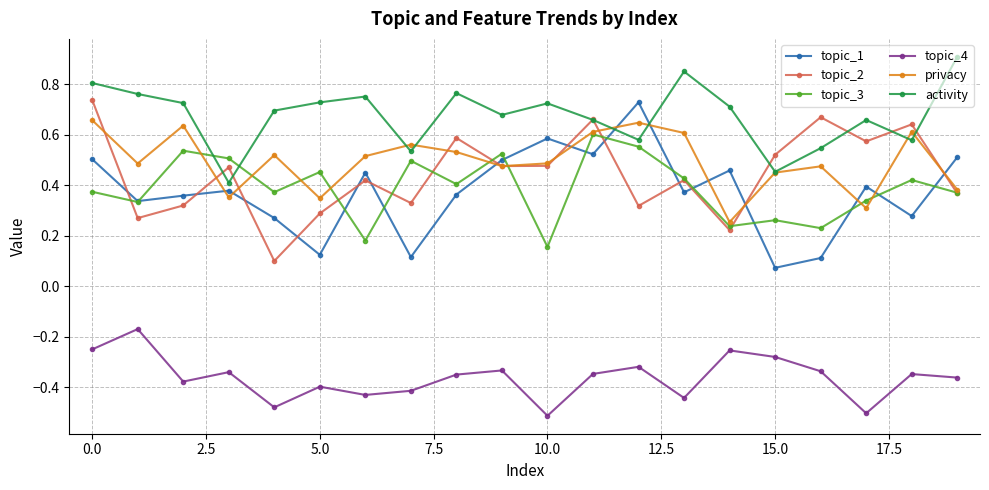

Count the topic_3 values in the range 0 to 1.

20